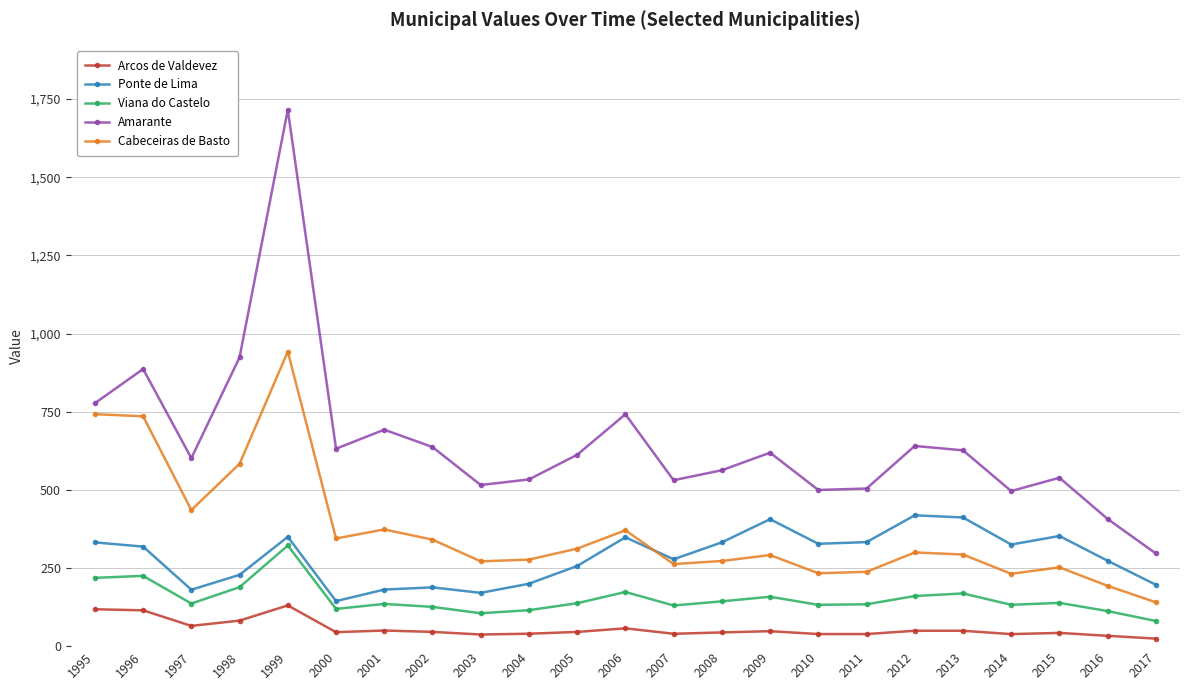

What are all the series names shown in the legend?

Arcos de Valdevez, Ponte de Lima, Viana do Castelo, Amarante, Cabeceiras de Basto